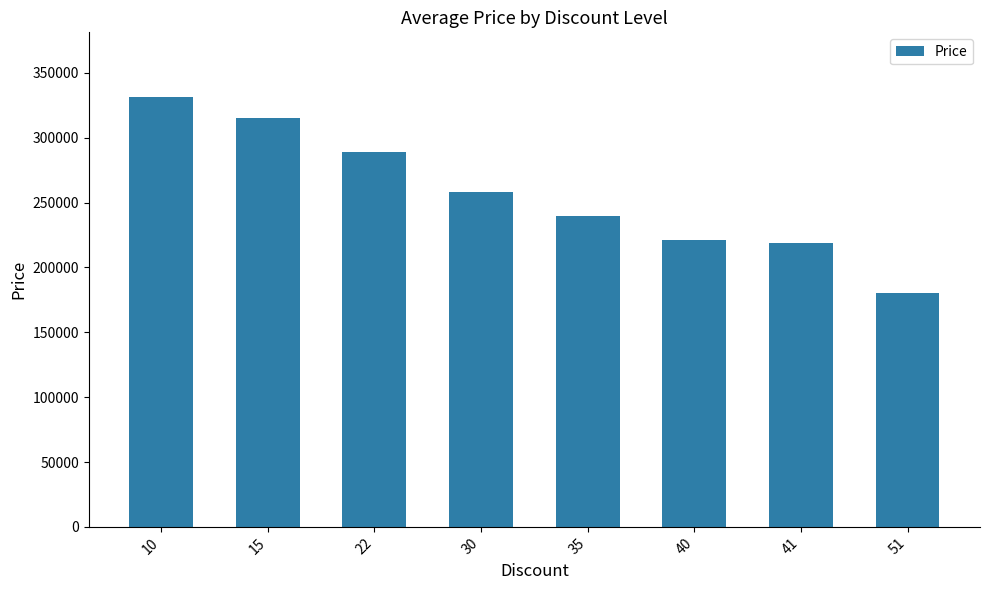

How many series are shown in this chart?

1